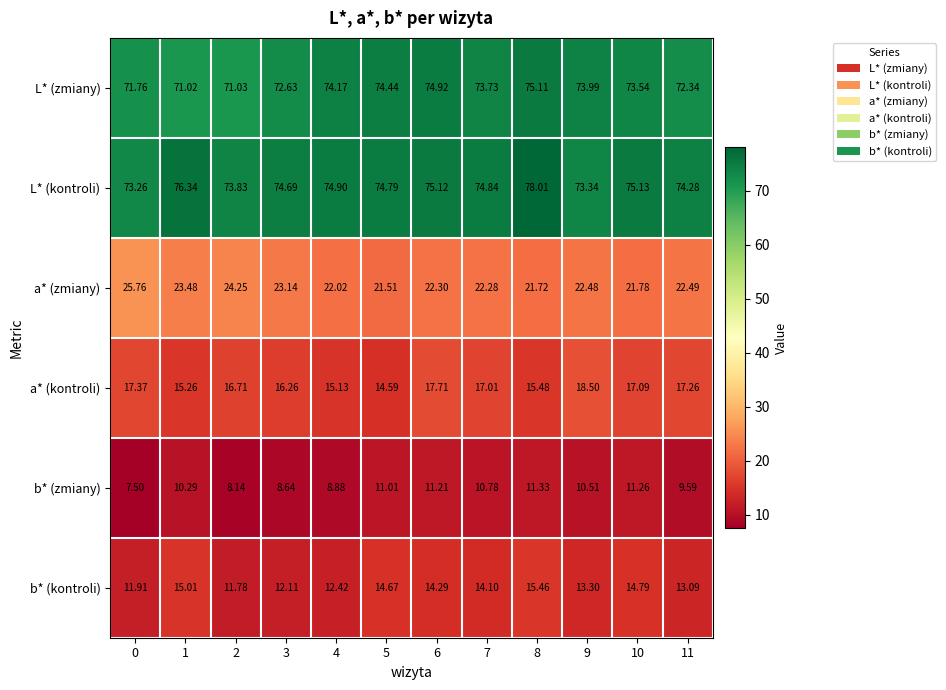

Which series has the largest total across all categories?

L* (kontroli)